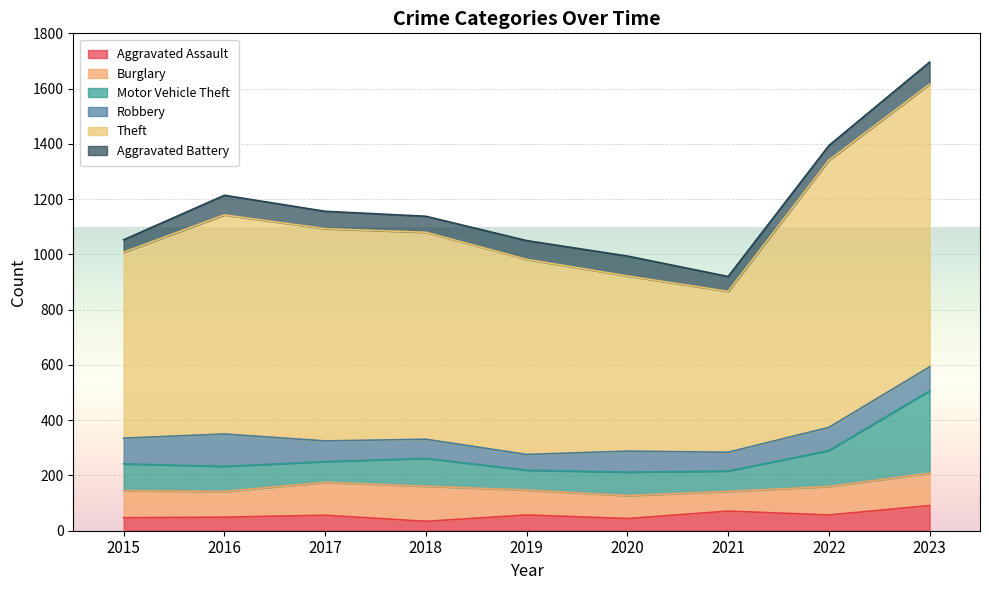

The value of Robbery at 2020 is 76. True or false?

True